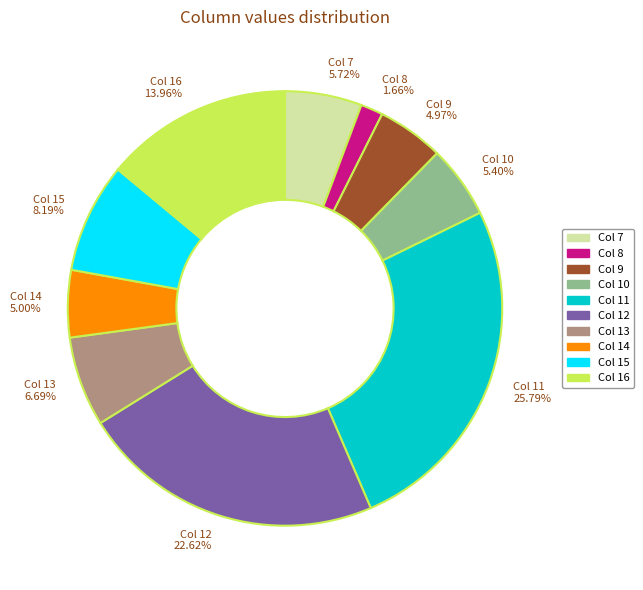

Approximately how many times larger is the value at Col 11 25.79% compared to Col 12 22.62%?

1.1